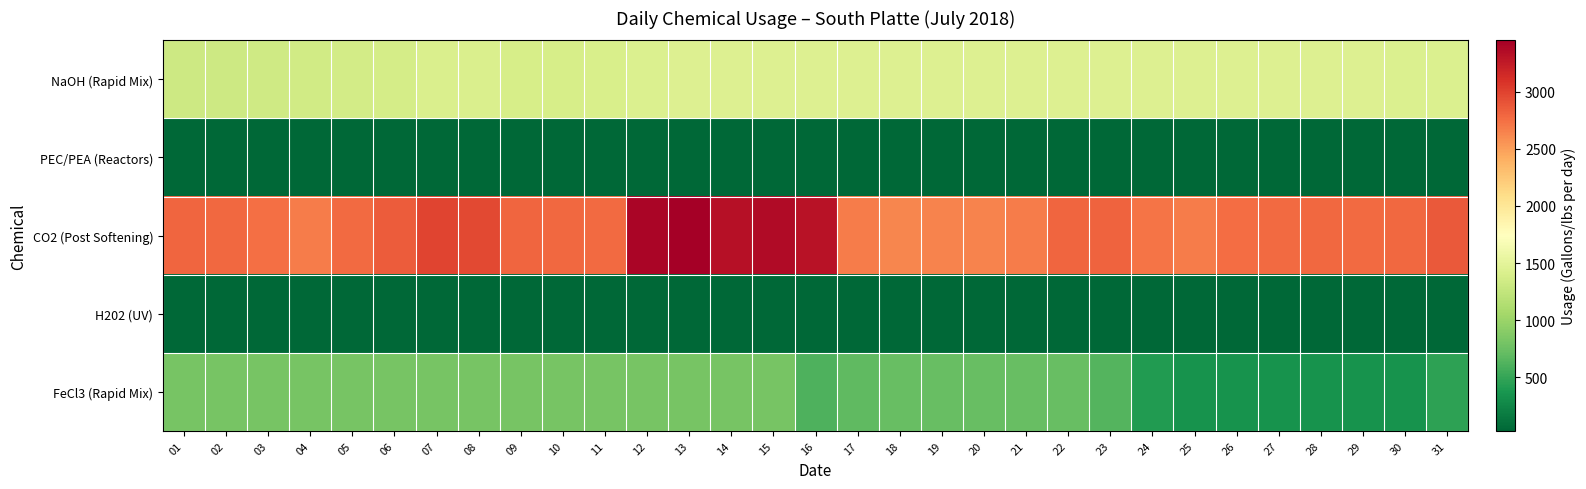

At which category does the chart reach its minimum across all series?

01